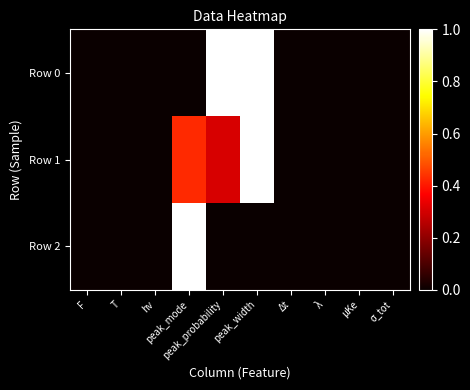

Reading left to right, what are all the values shown in this chart?

Row 0: F=0.0	T=0.0	hν=0.0	peak_mode=0.0	peak_probability=1.0	peak_width=1.0	Δt=0.0	λ=0.0	μKe=0.0	σ_tot=0.0
Row 1: F=0.0	T=0.0	hν=0.0	peak_mode=0.4	peak_probability=0.3	peak_width=1.0	Δt=0.0	λ=0.0	μKe=0.0	σ_tot=0.0
Row 2: F=0.0	T=0.0	hν=0.0	peak_mode=1.0	peak_probability=0.0	peak_width=0.0	Δt=0.0	λ=0.0	μKe=0.0	σ_tot=0.0